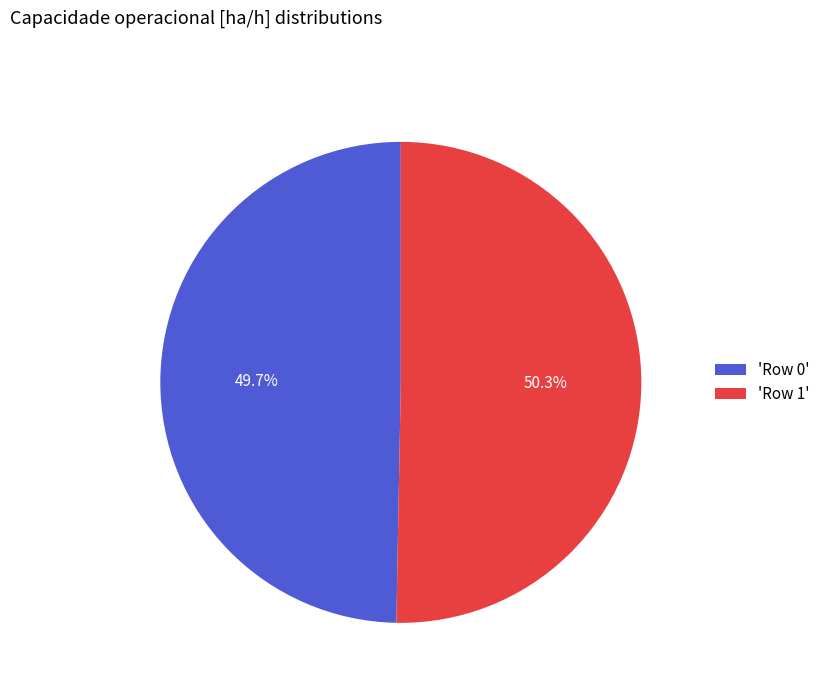

Does 'Row 1' represent more than half of the total?

Yes